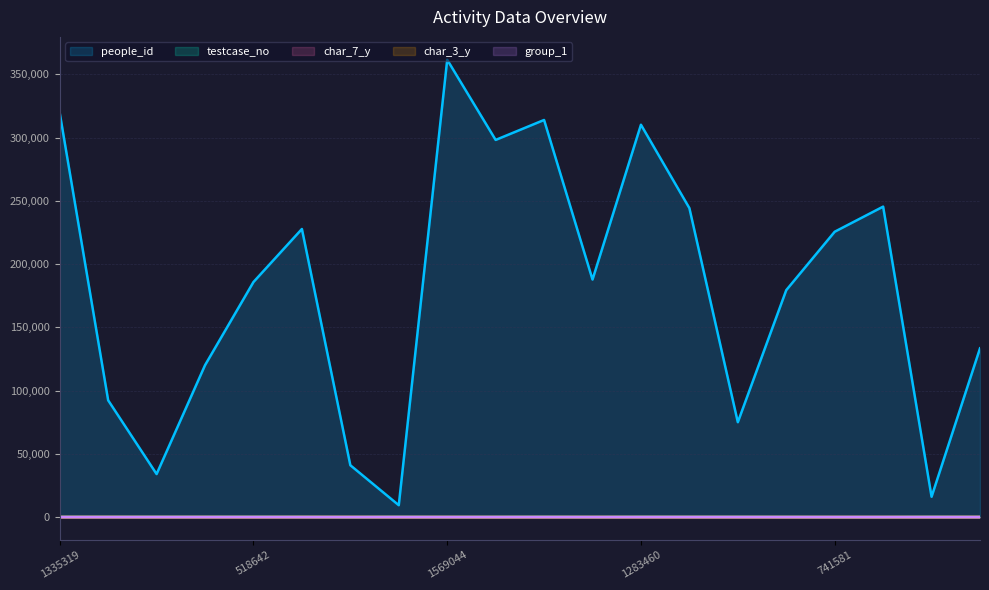

True or false: group_1 has a value of 2 at 1335319.

True